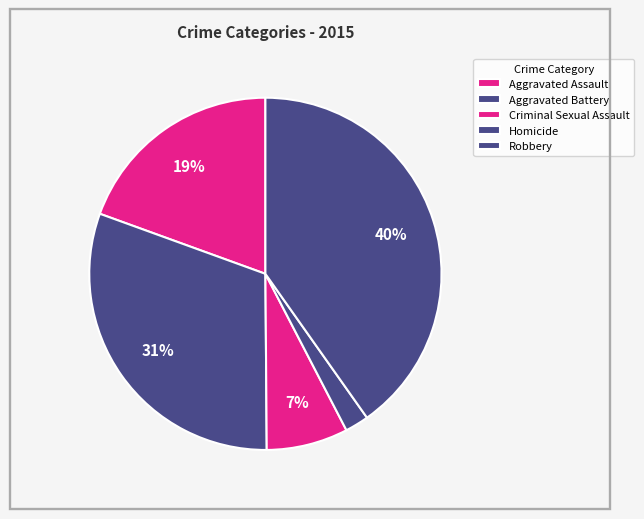

Count the number of slices in the pie.

5